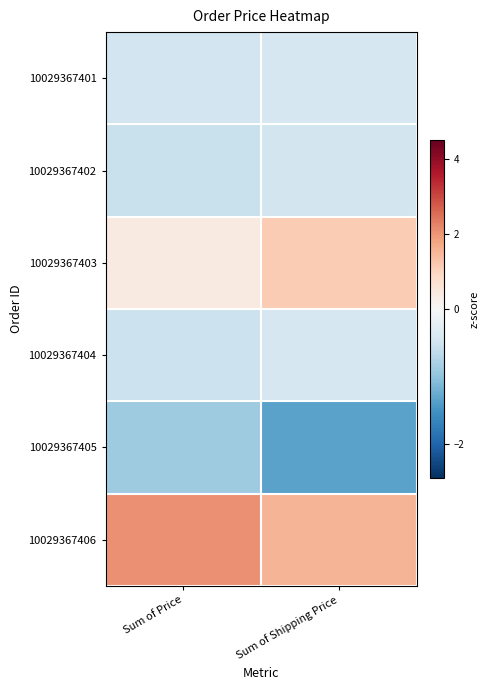

Which label corresponds to the largest value in the chart?

Sum of Price